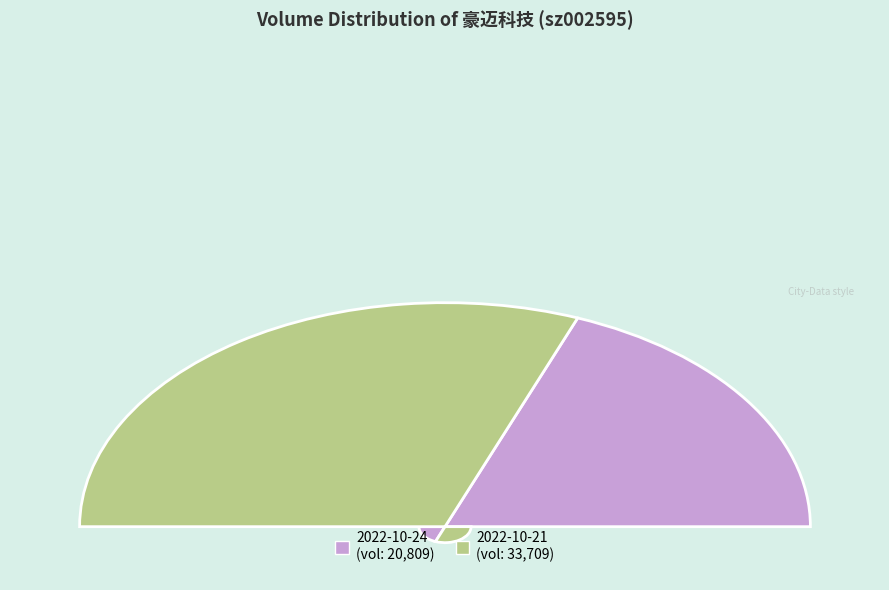

What percentage do 2022-10-24 and 2022-10-21 together represent?

100.0%